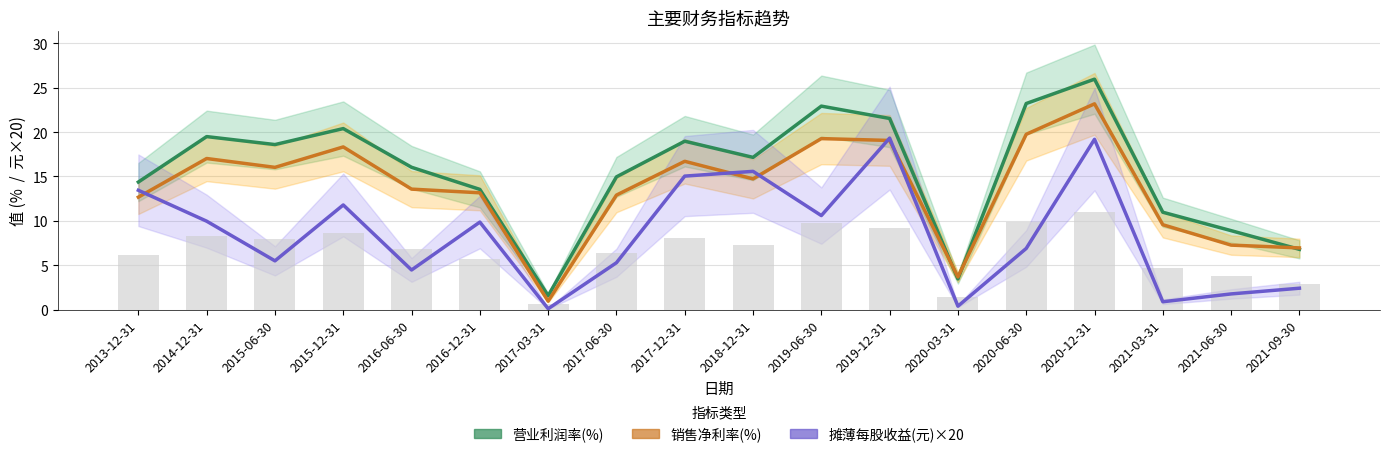

Which series has the largest total across all categories?

营业利润率(%)